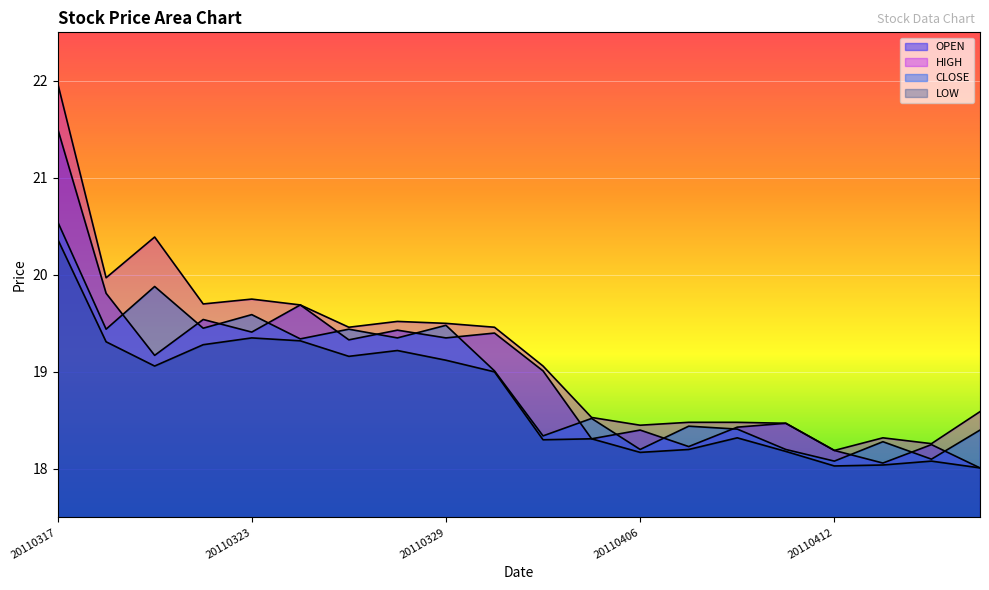

At which label does CLOSE reach its minimum?

20110412